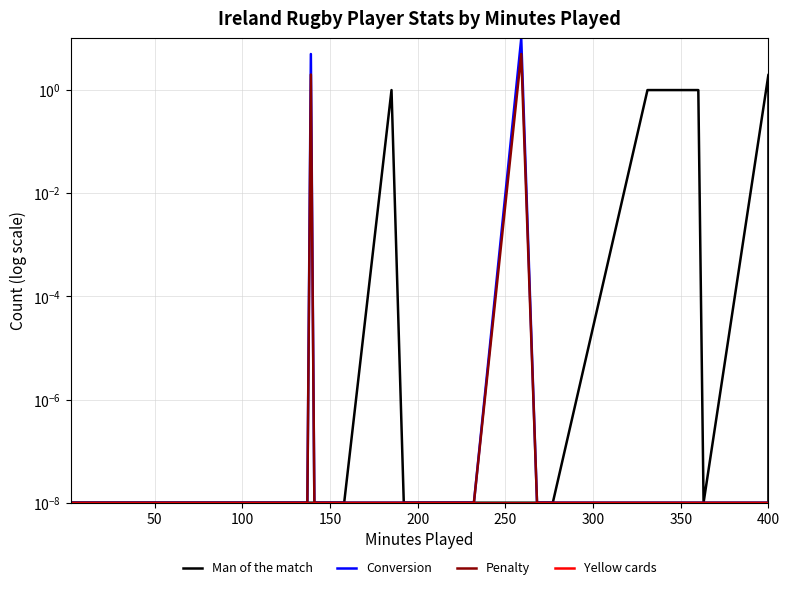

Which series changed the most between 350 and 30?

Man of the match